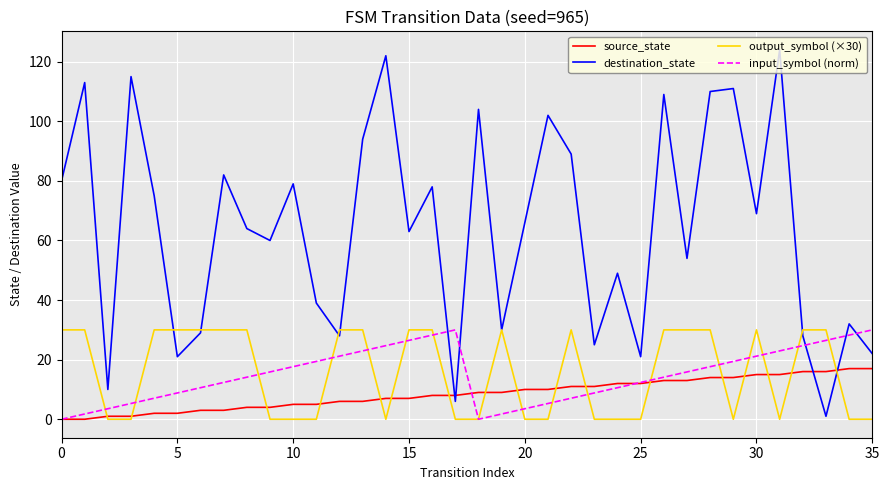

True or false: destination_state and input_symbol (norm) intersect in this chart.

True